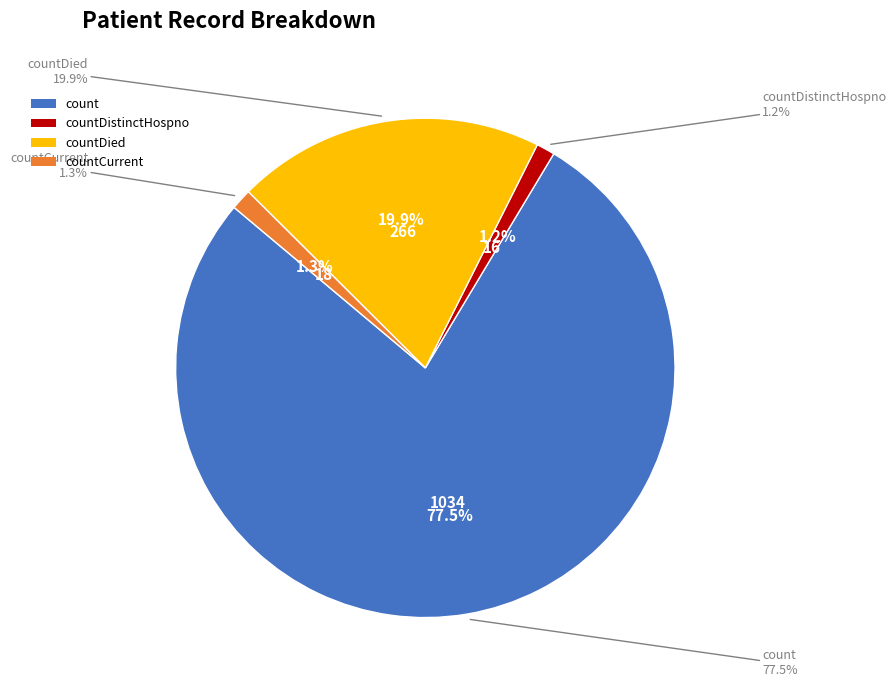

The countCurrent slice represents 10% of the pie. True or false?

False